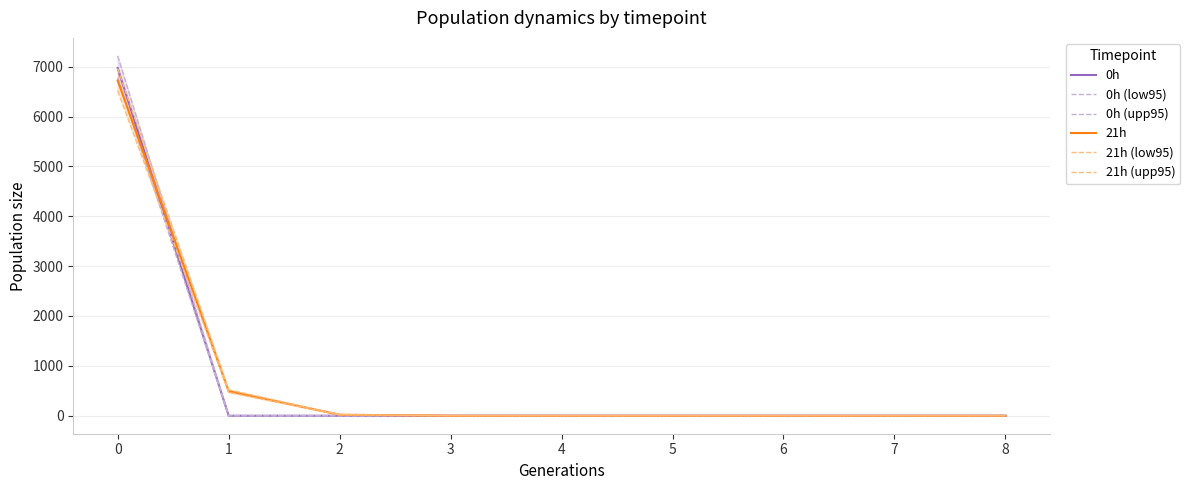

Which series has the widest spread of values?

0h (upp95)